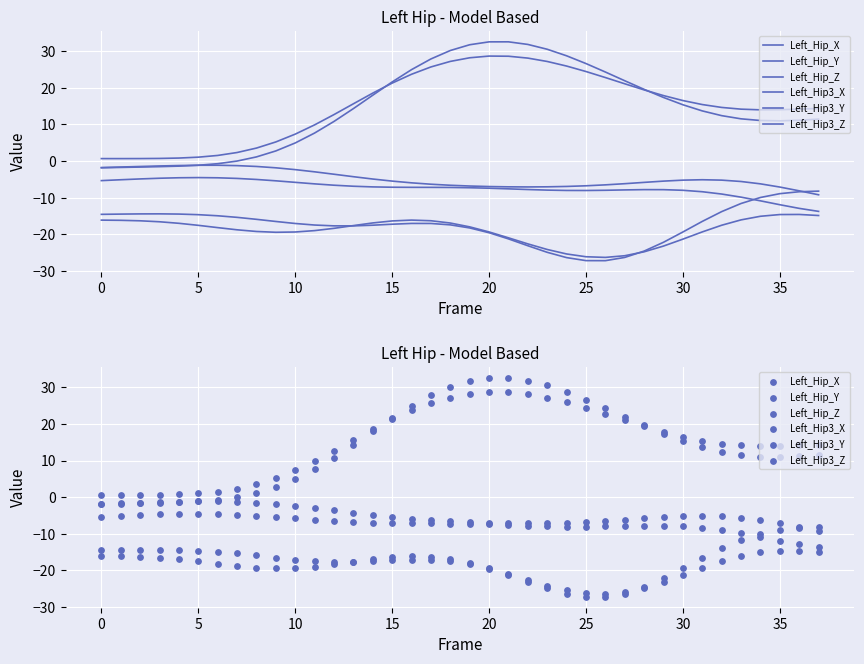

Which series reaches the minimum Y coordinate?

Left_Hip3_Z